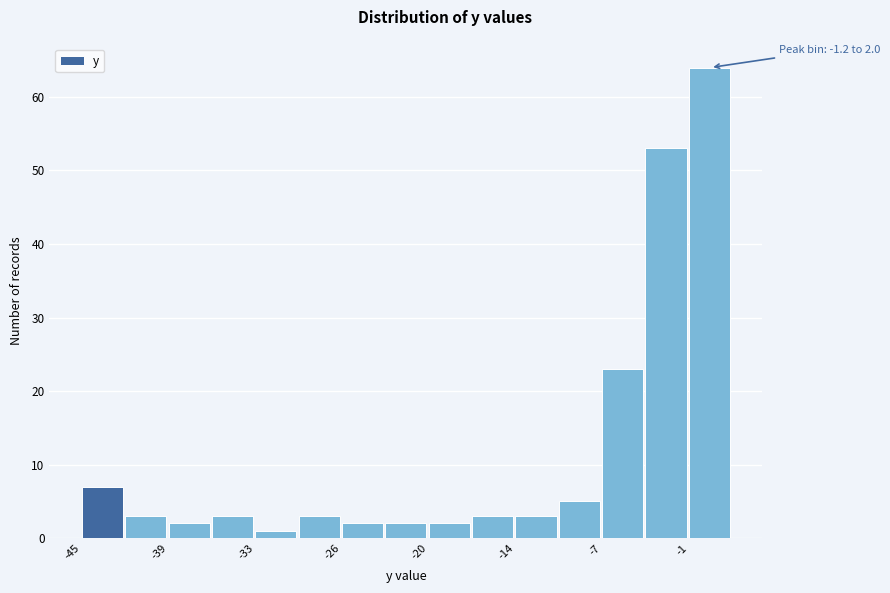

Around what value on the x-axis is the tallest bar? Give the approximate position of its centre, as read against the axis.

0